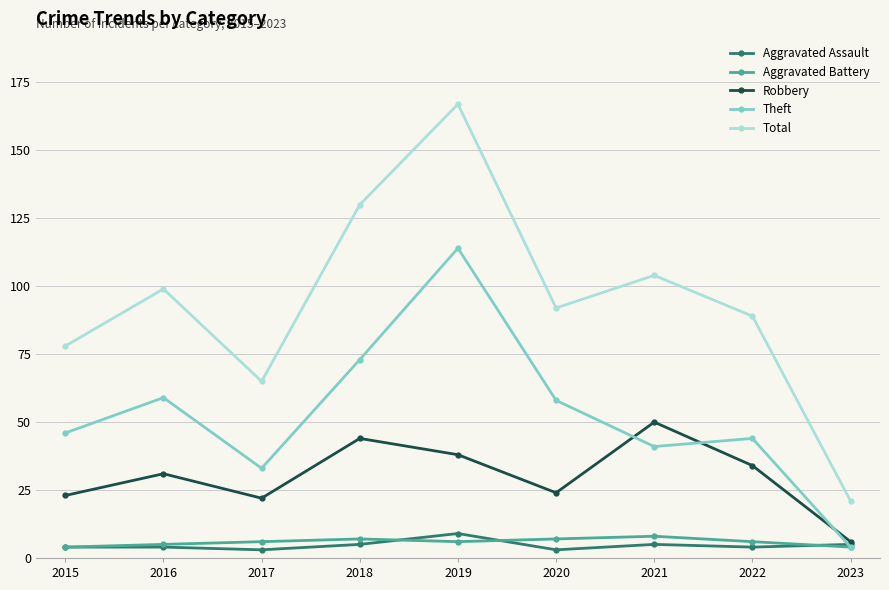

Where is the first local minimum for Theft?

2017